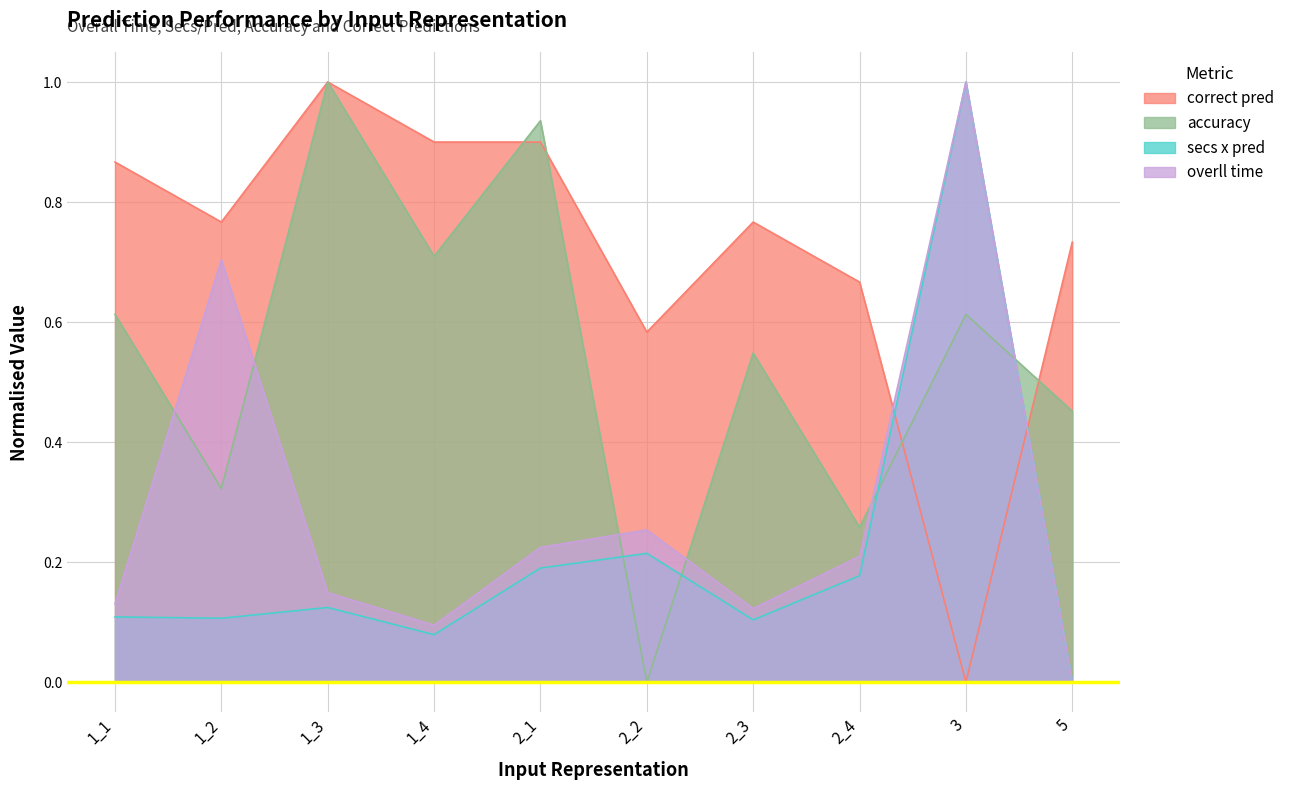

True or false: overll time and secs x pred intersect in this chart.

False